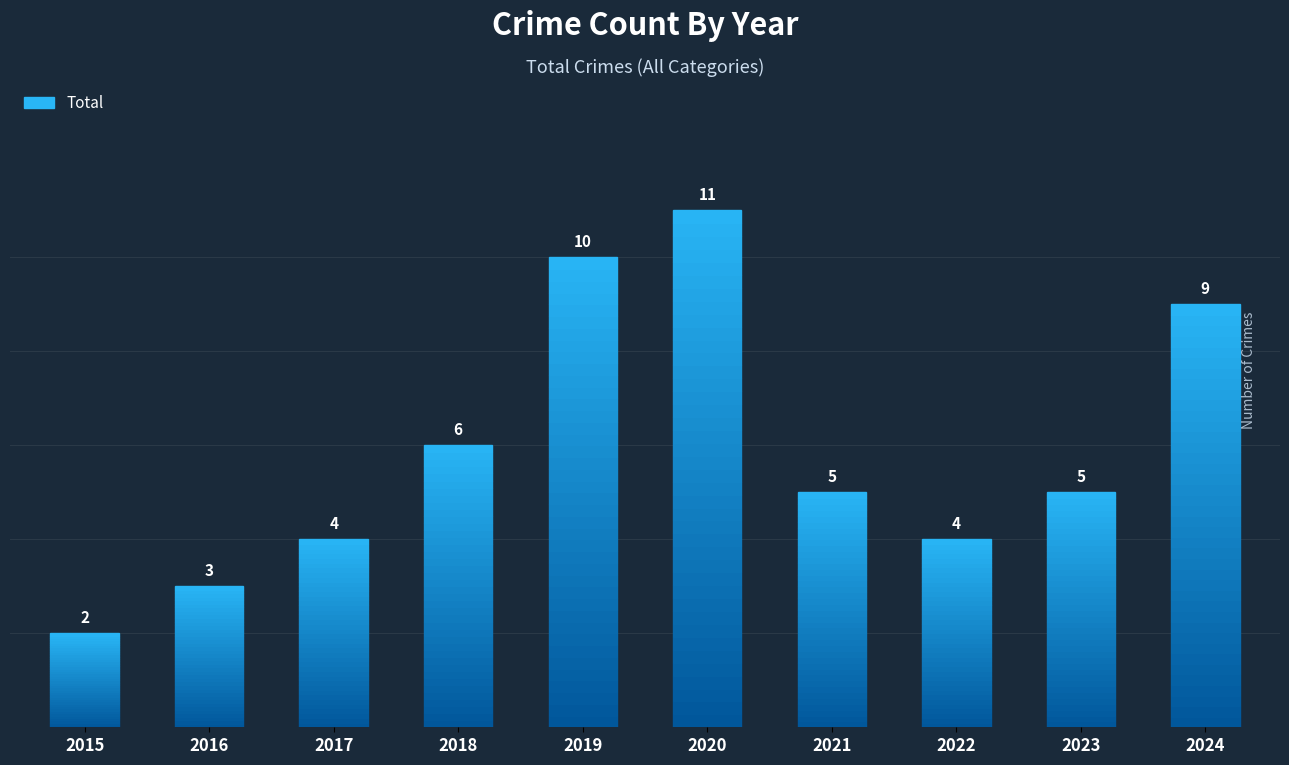

What is the ratio of the value at 2020 to the value at 2016?

3.7